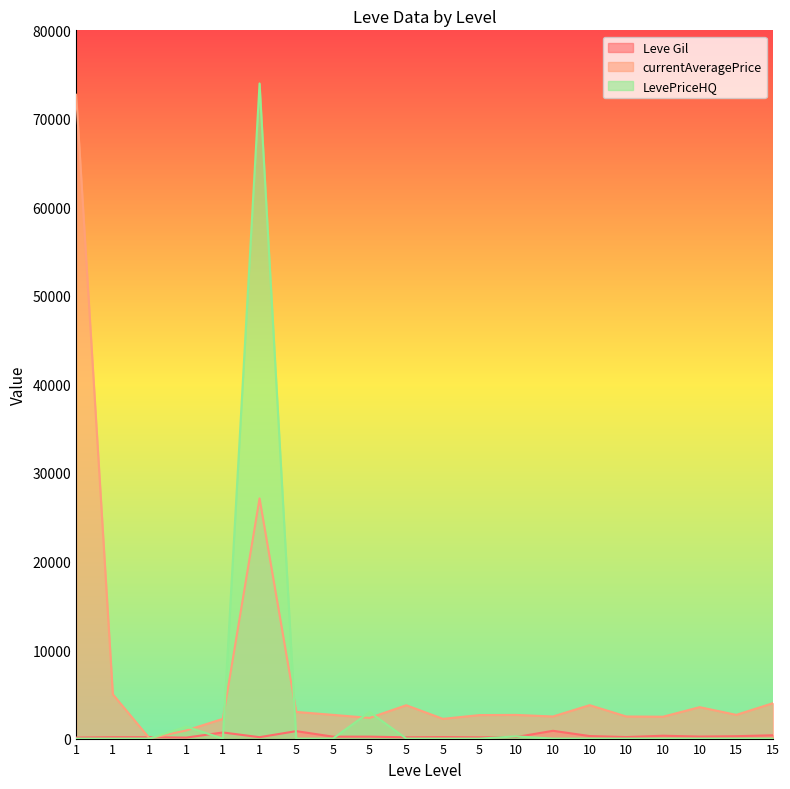

The LevePriceHQ series shows 36273.0 at 5. True or false?

False